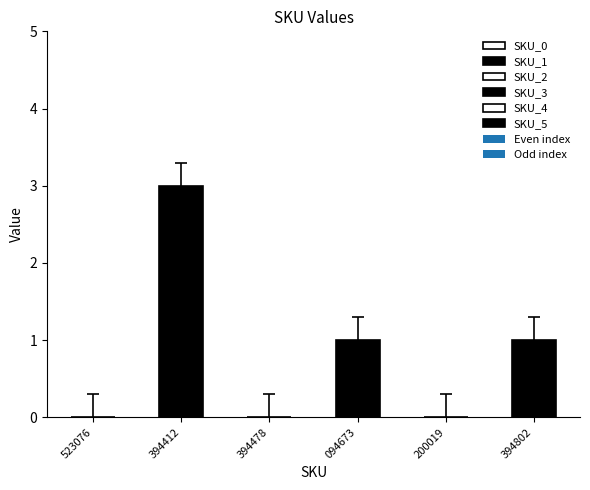

Are the bars grouped side by side (vs. stacked)?

No